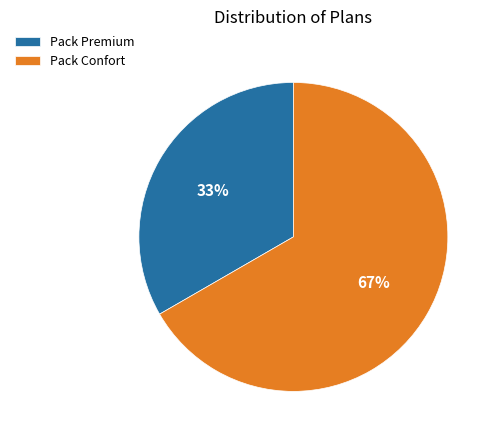

The Pack Confort slice represents 74% of the pie. True or false?

False